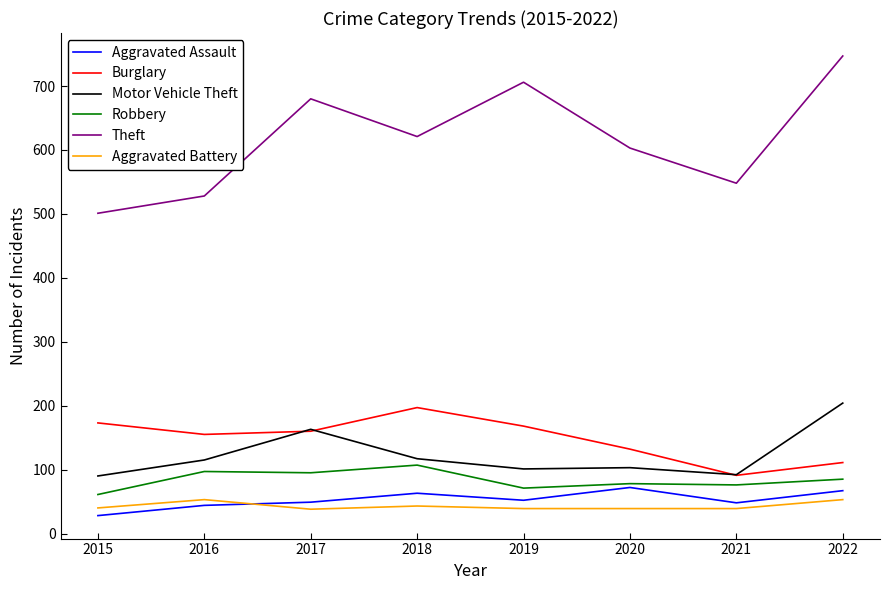

What is the lowest value of the Burglary series?

91